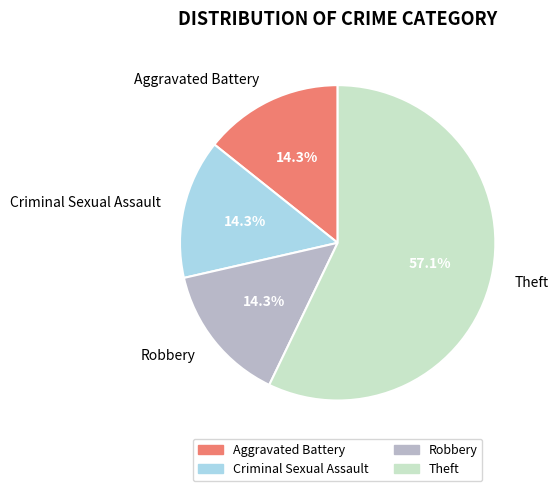

Combined, what portion of the pie is Theft and Aggravated Battery?

71.4%